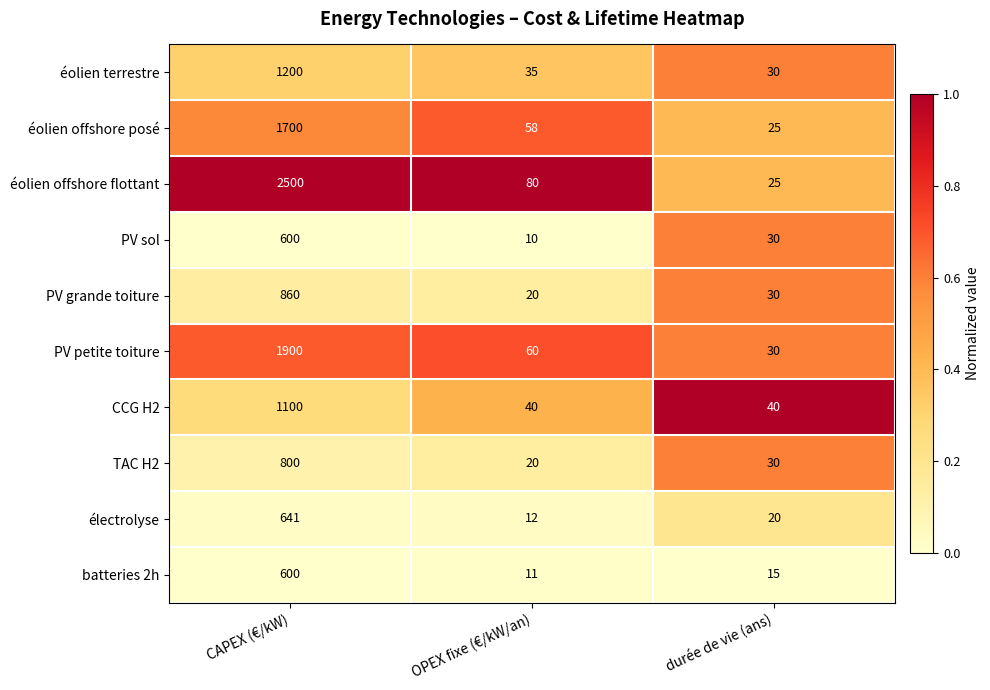

Which series has the largest range (max minus min)?

éolien offshore flottant